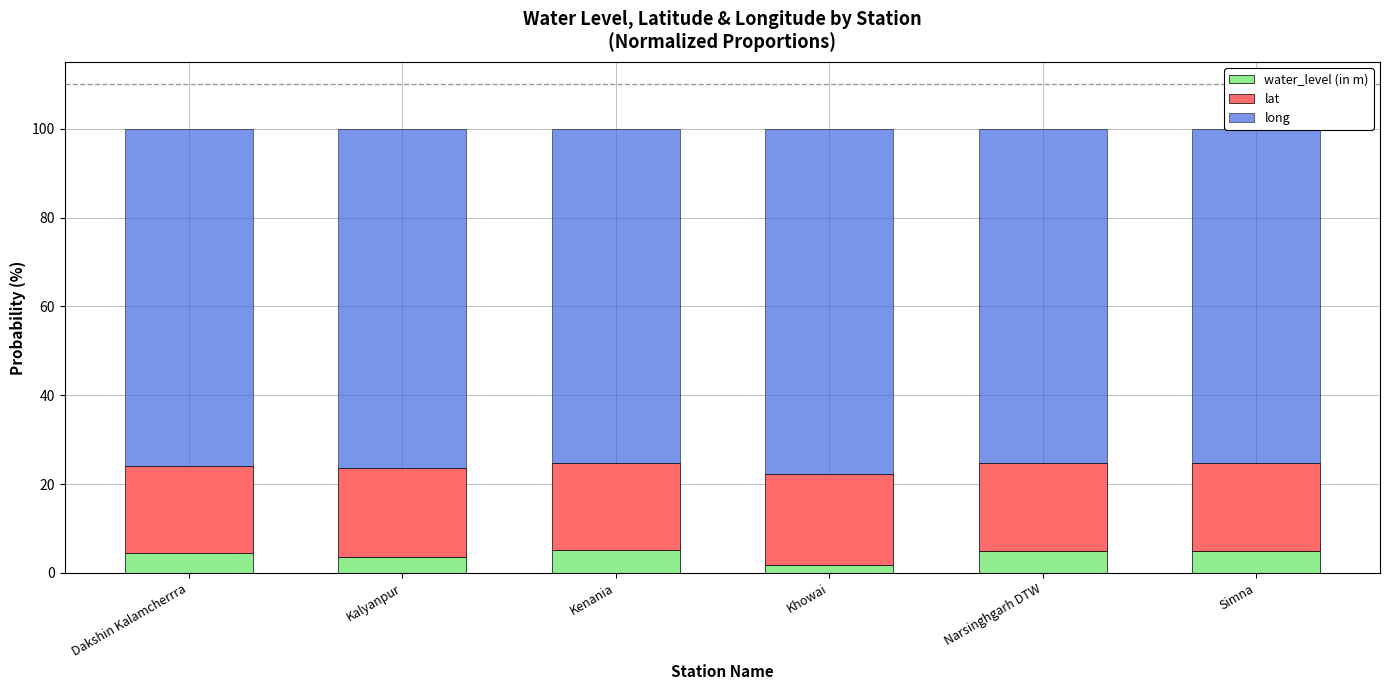

The value of water_level (in m) at Kenania is 5.3. True or false?

True